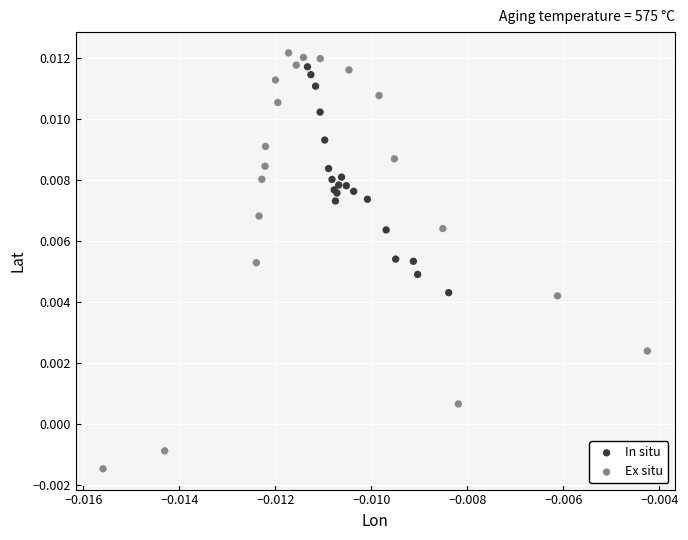

What are all the series names shown in the legend?

In situ, Ex situ